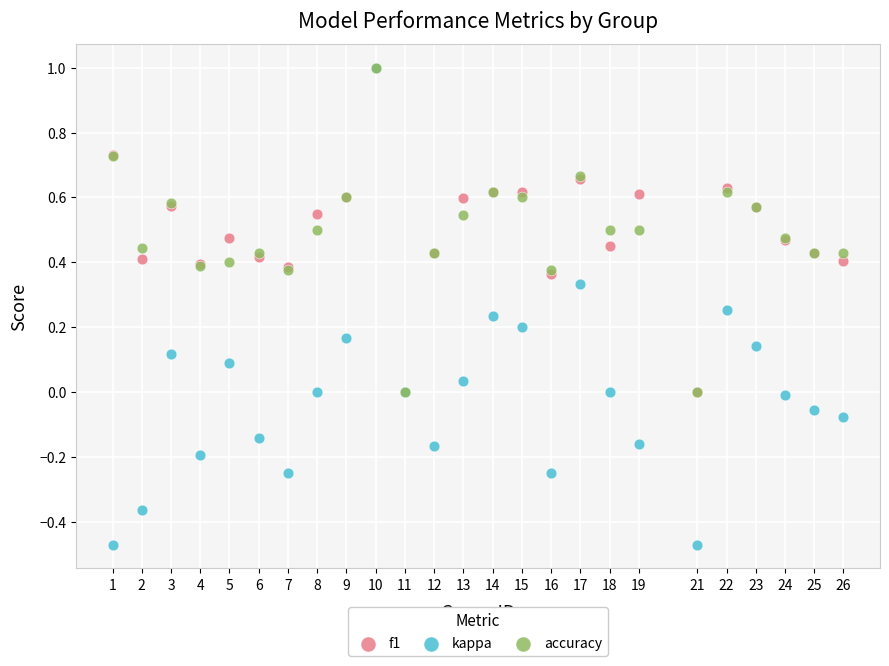

Which series contains the lowest Y value?

kappa